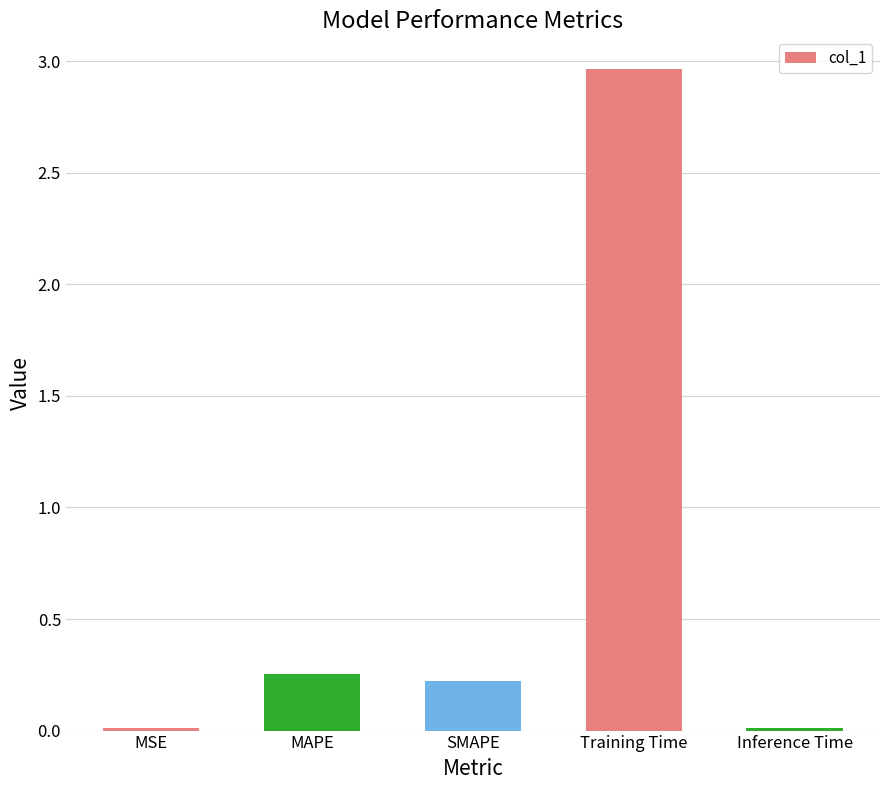

How many categories are shown in the chart?

5